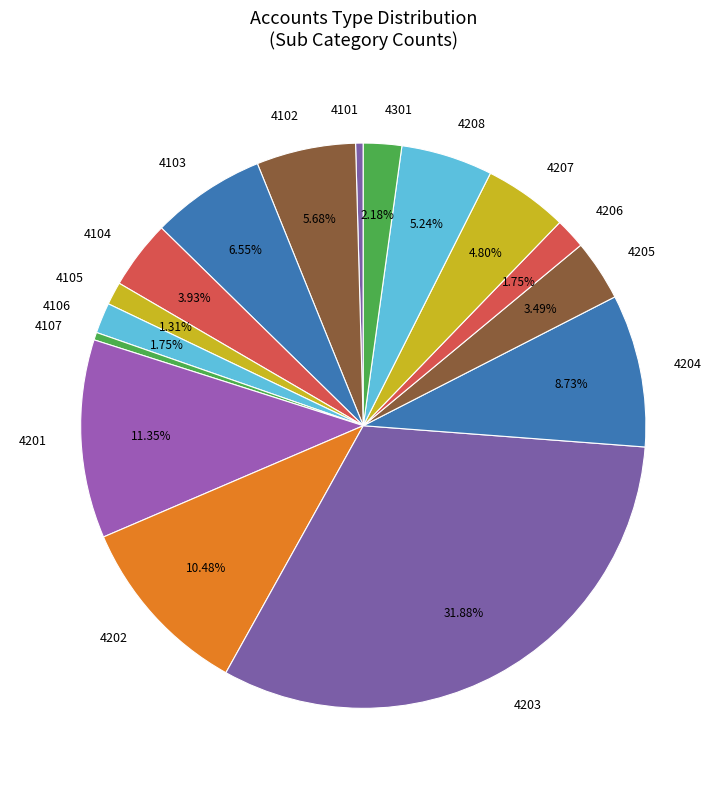

Is there a majority slice in this chart?

No